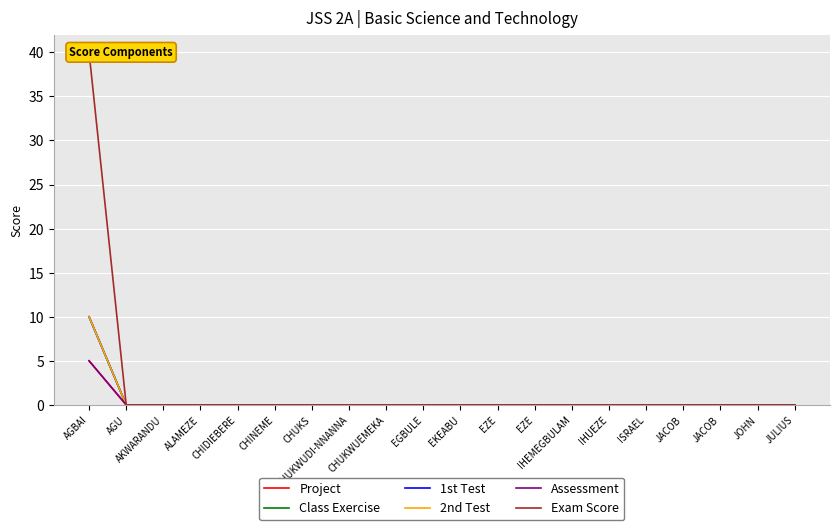

At which category is the sum across all series the highest?

AGBAI